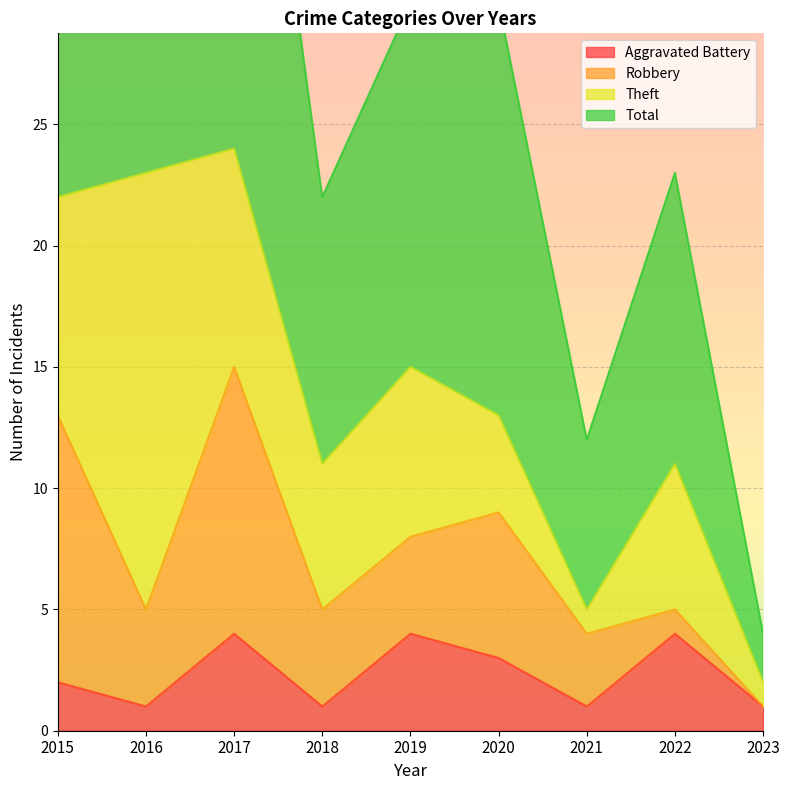

At how many categories does at least one series exceed 7?

8